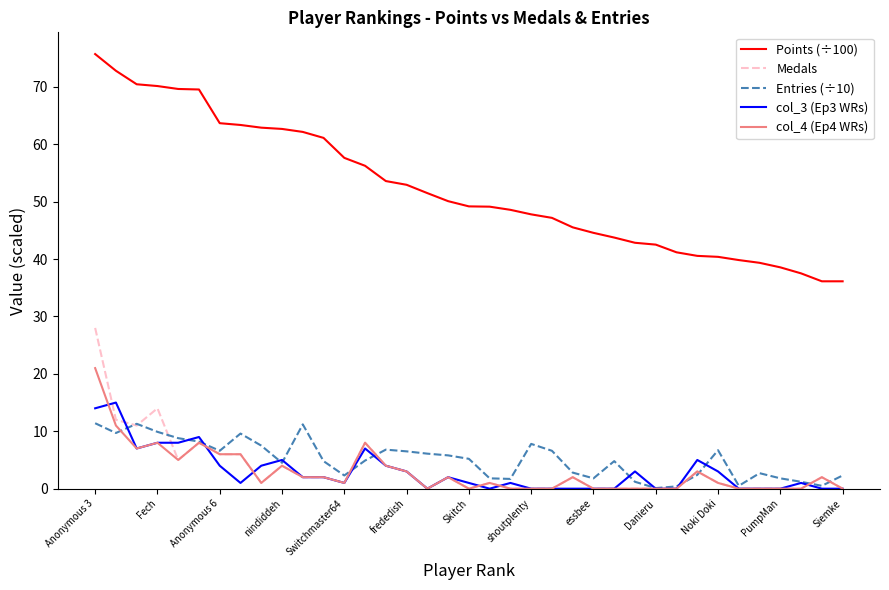

What is the highest value of the Medals series?

28.0